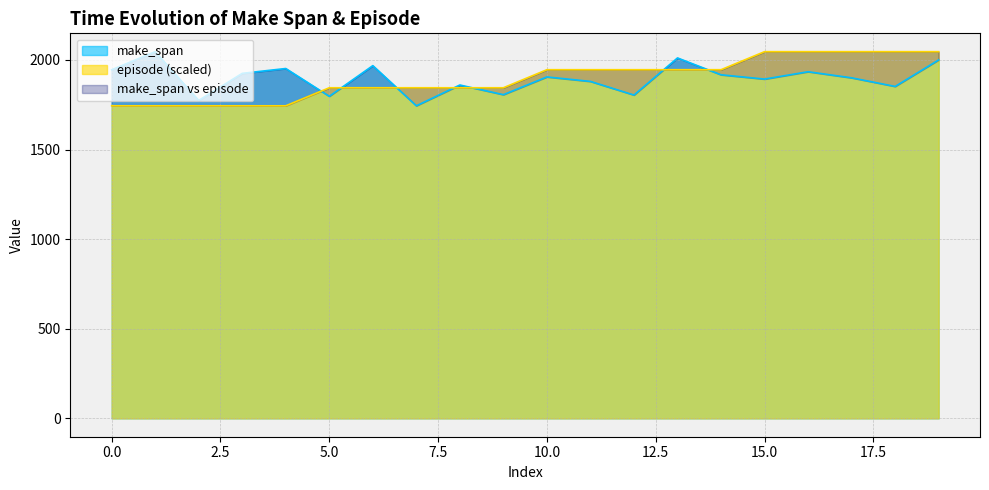

At how many categories does at least one series exceed 1818?

19